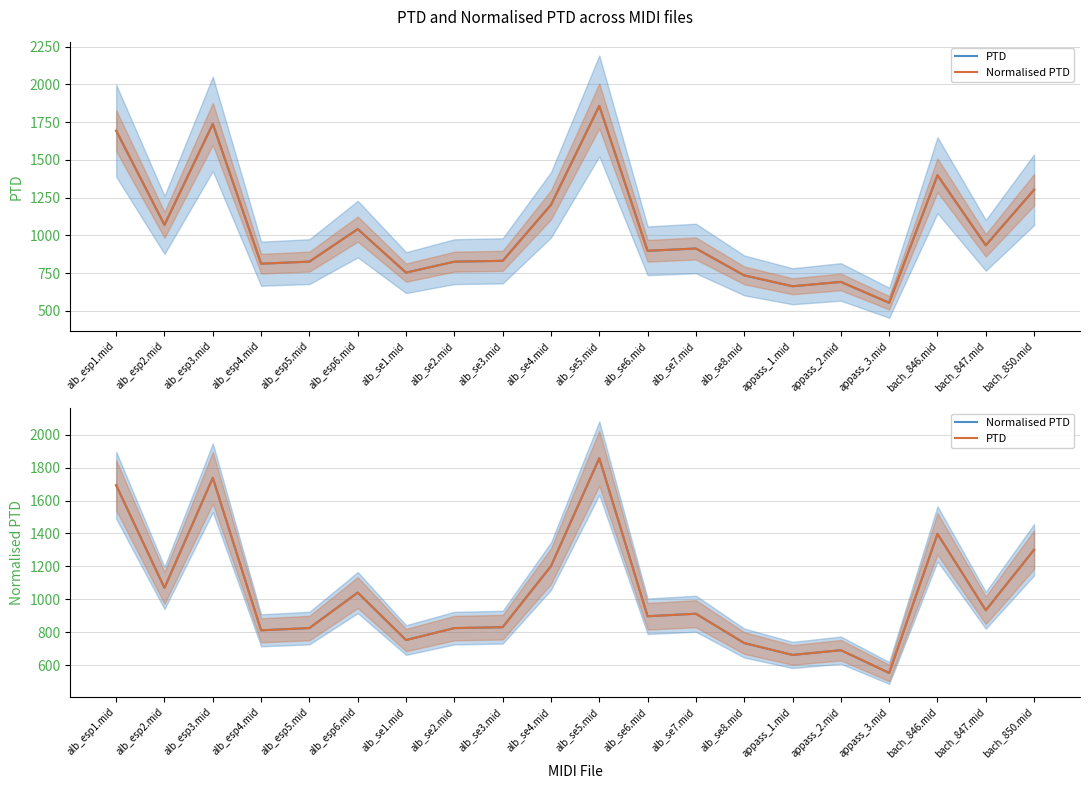

Is the value of Normalised PTD at bach_847.mid greater than the value of PTD at bach_850.mid?

No